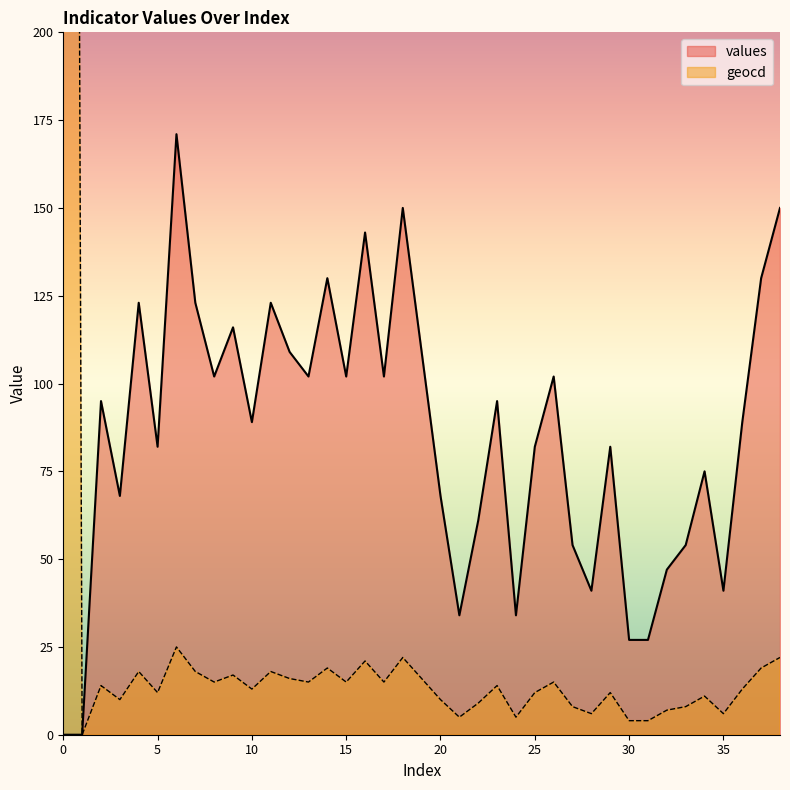

True or false: values has a value of 0 at 0.

True